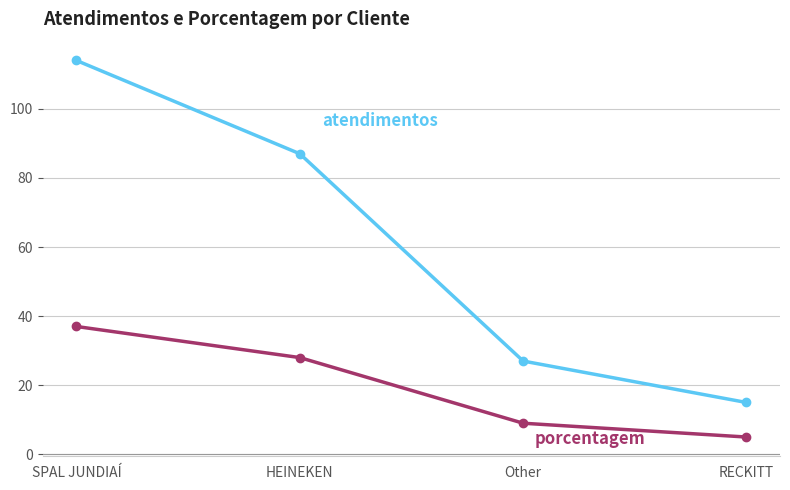

What is the label of the 2nd point from the left?

HEINEKEN